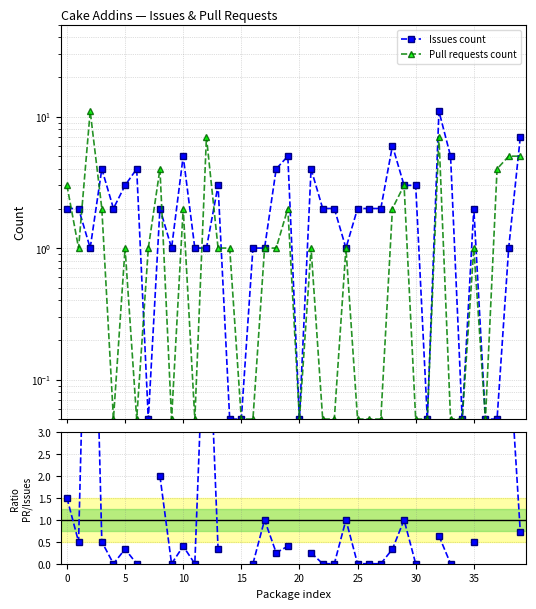

Which series has the largest total across all categories?

Issues count